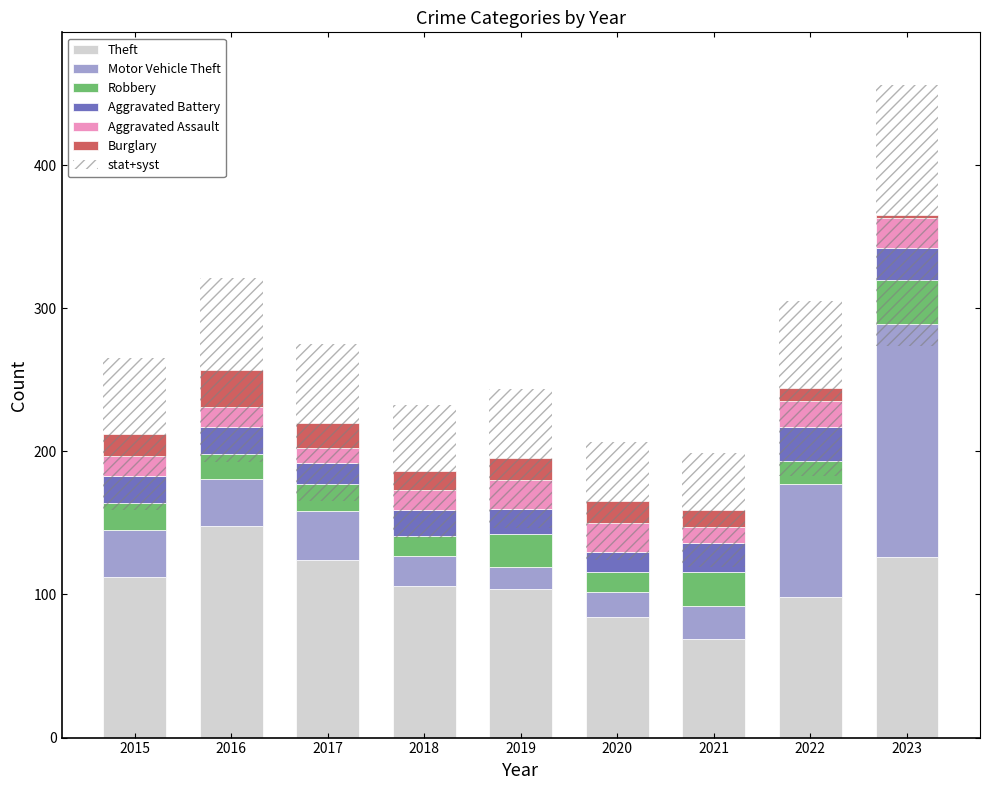

What is the maximum value for Aggravated Assault?

21